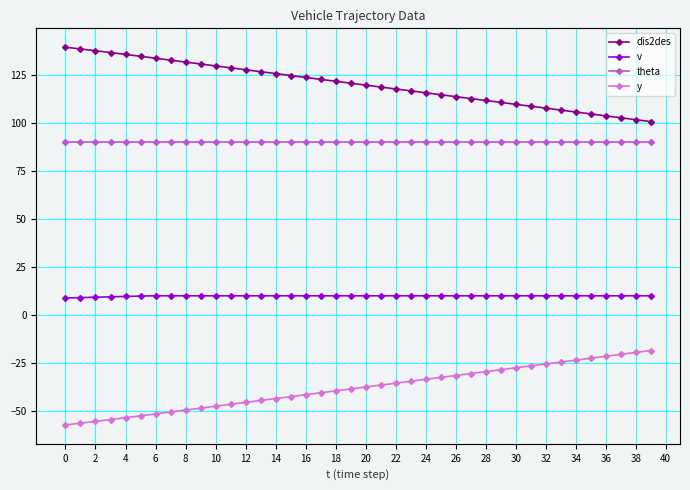

Is this an area chart (filled region under the line)?

No